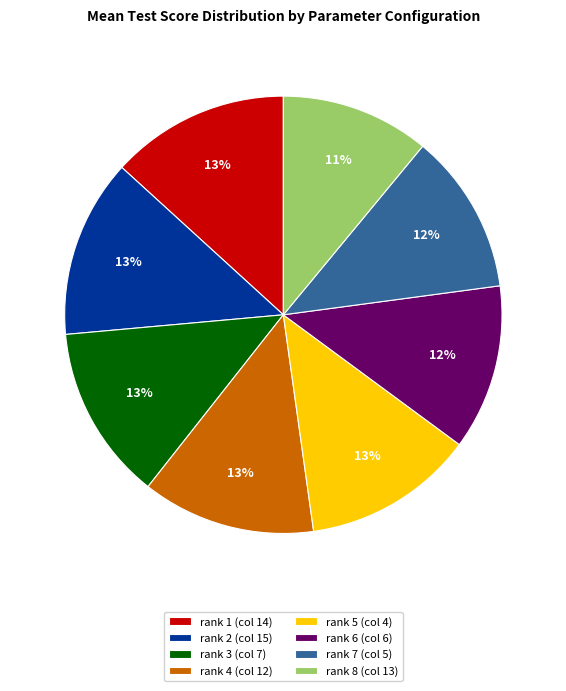

Do rank 6 (col 6) and rank 3 (col 7) together represent more than half of the pie?

No